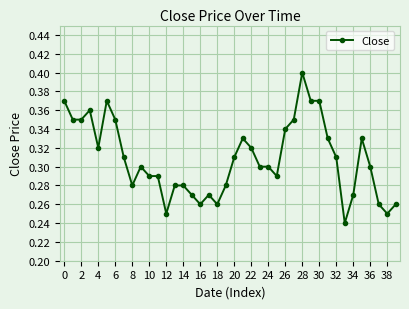

True or false: the data has more than 2 interior local peaks.

True